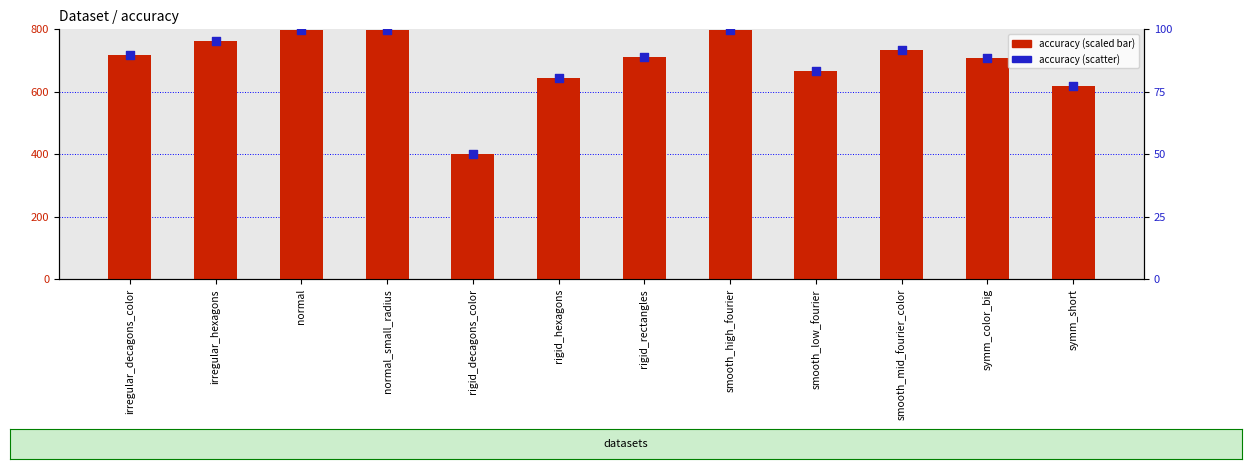

At how many categories does at least one series exceed 445?

11